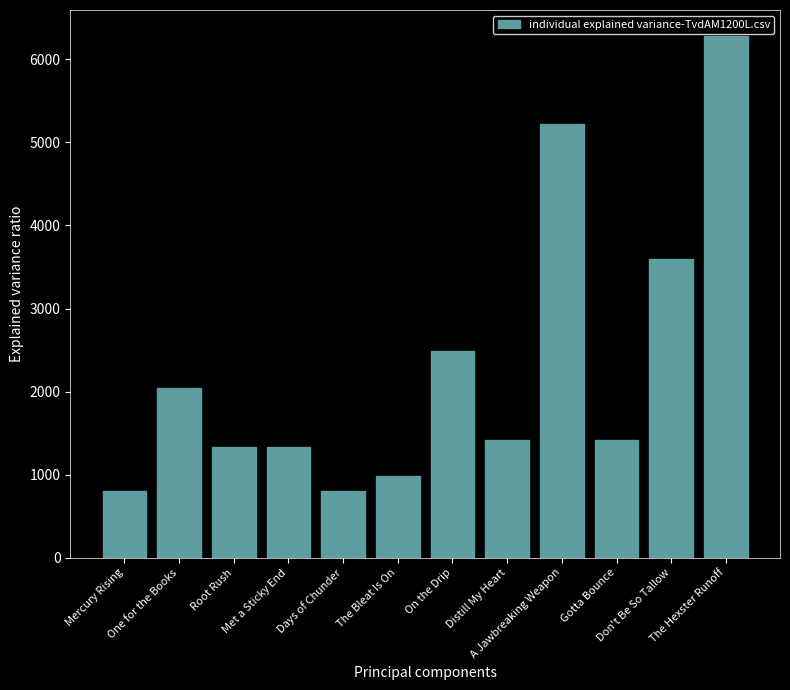

At which label does the data first exceed 1420?

One for the Books